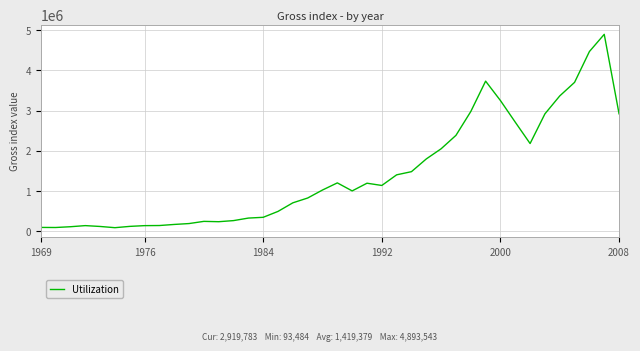

What is the maximum value shown in the chart?

4893543